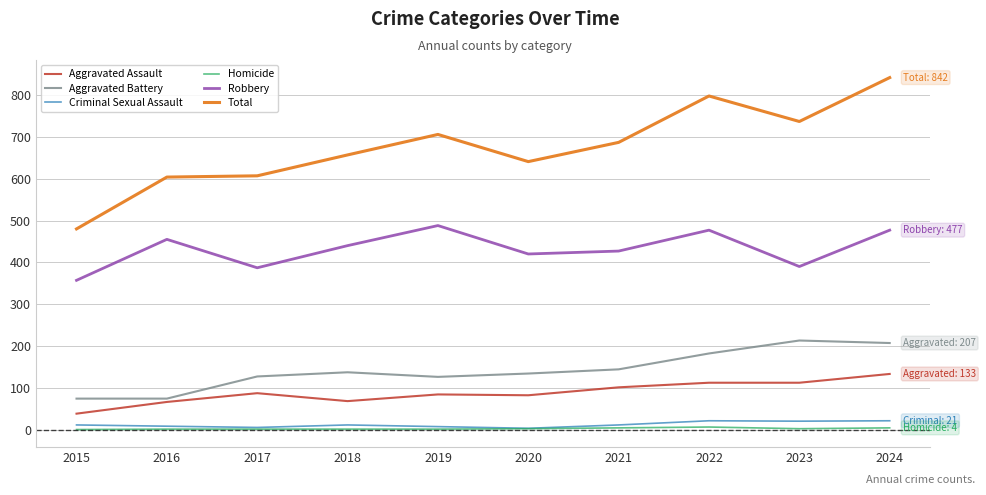

Which category has the highest value across all series?

2024